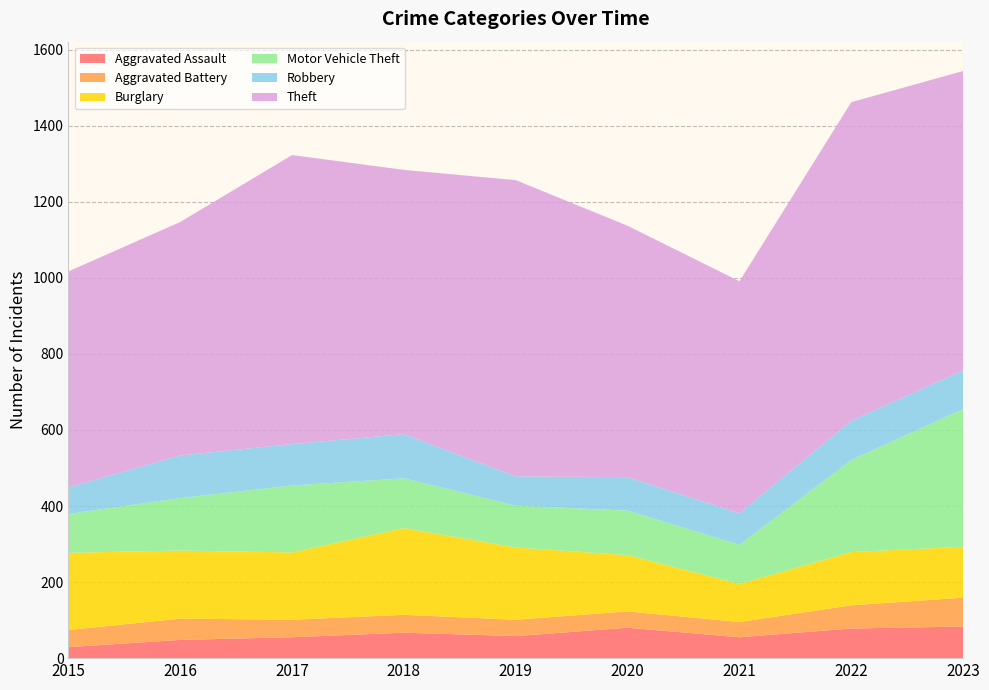

Reading left to right, extract all data points from this chart.

Aggravated Assault: 2015=29	2016=48	2017=55	2018=67	2019=58	2020=80	2021=55	2022=78	2023=83
Aggravated Battery: 2015=45	2016=56	2017=46	2018=47	2019=43	2020=43	2021=40	2022=61	2023=76
Burglary: 2015=203	2016=179	2017=177	2018=228	2019=190	2020=148	2021=100	2022=140	2023=134
Motor Vehicle Theft: 2015=102	2016=138	2017=176	2018=131	2019=110	2020=117	2021=103	2022=242	2023=362
Robbery: 2015=70	2016=112	2017=109	2018=116	2019=77	2020=88	2021=83	2022=103	2023=102
Theft: 2015=568	2016=614	2017=760	2018=695	2019=779	2020=661	2021=610	2022=838	2023=787